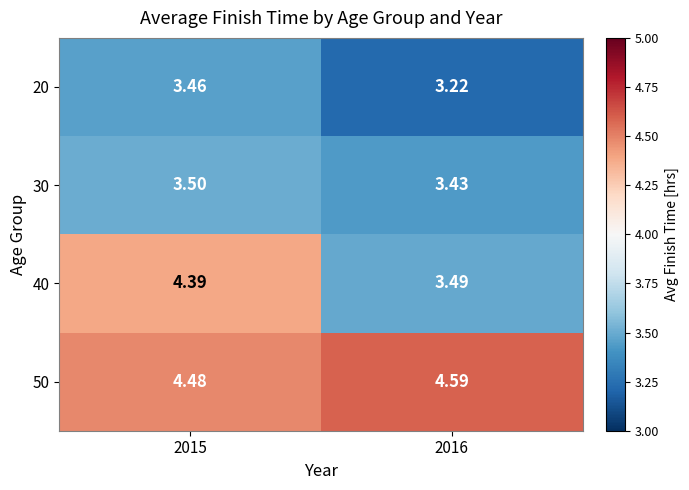

Is the value of 40 at 2015 greater than the value of 20 at 2015?

Yes